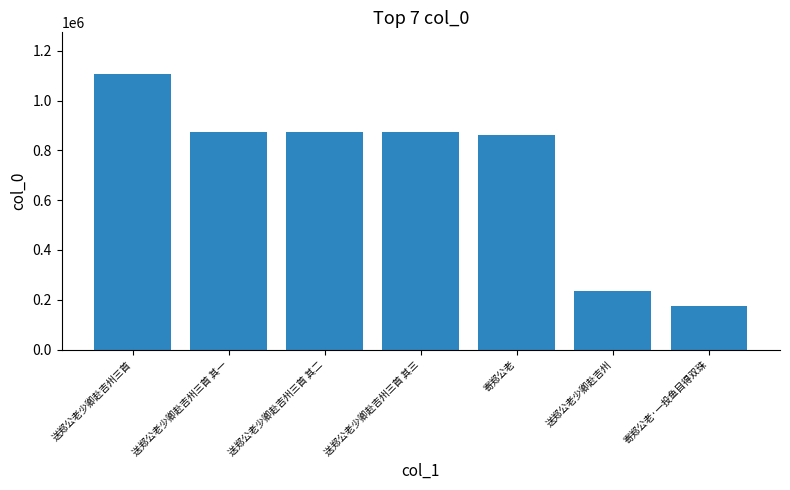

The chart shows a value of 236423 at 送郑公老少卿赴吉州. True or false?

True